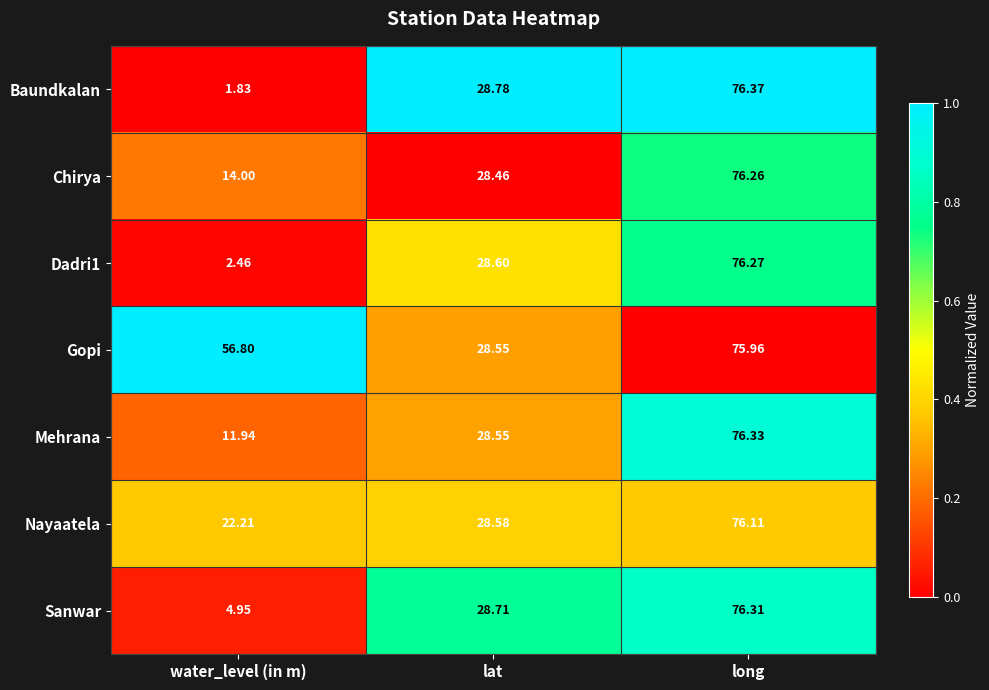

Which series has the largest range (max minus min)?

Baundkalan